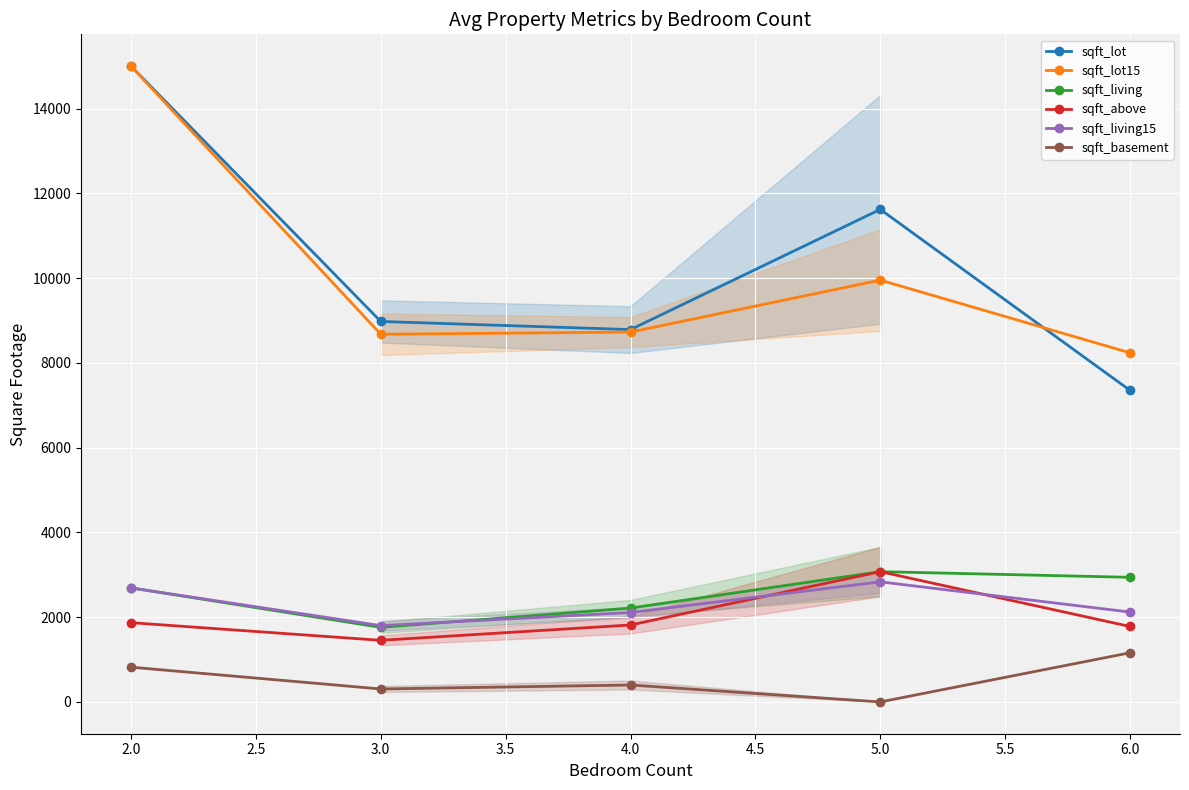

Is this an area chart (filled region under the line)?

No